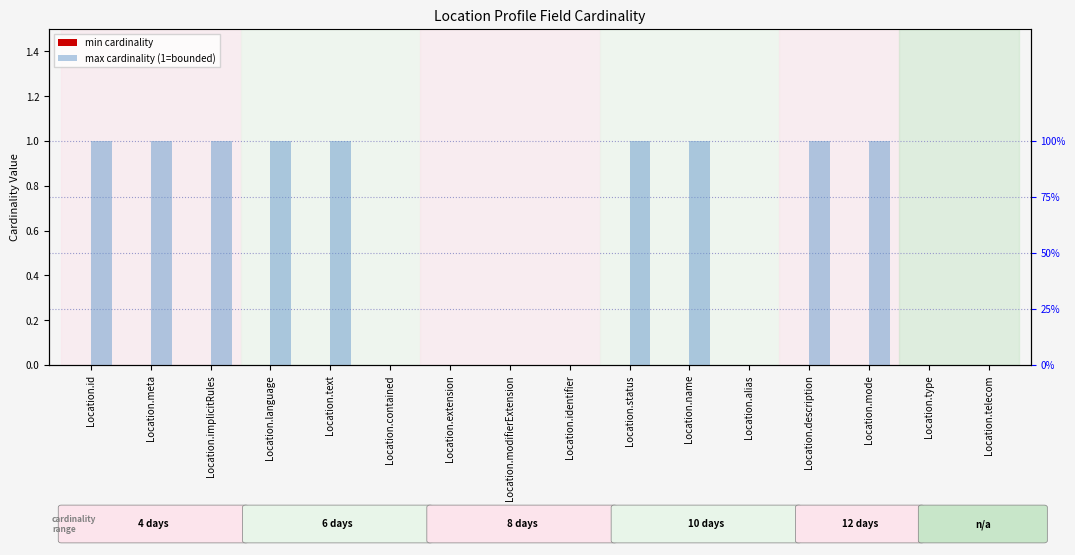

Between Location.id and Location.mode, which series saw the biggest shift?

min cardinality